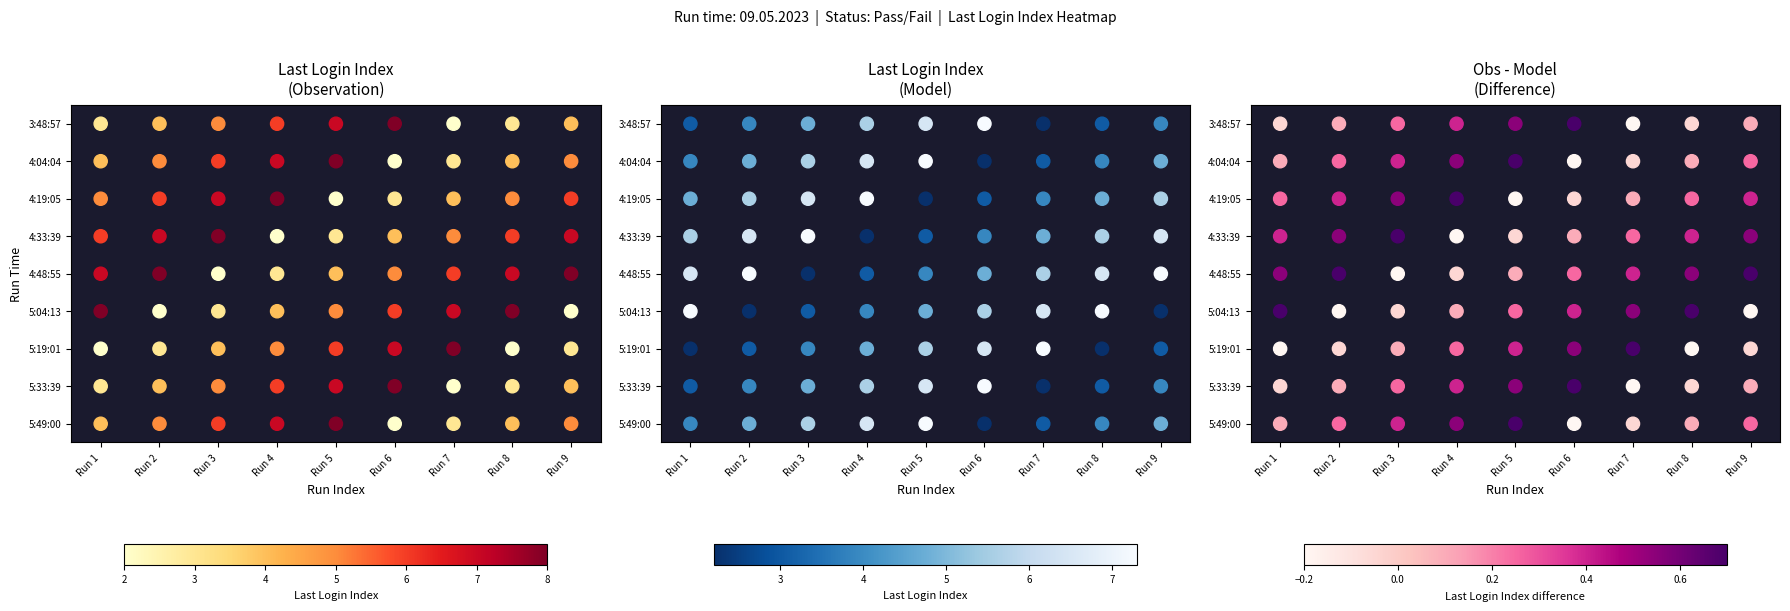

What is the sum of the 5:49:00 values at 3 and 8?

10